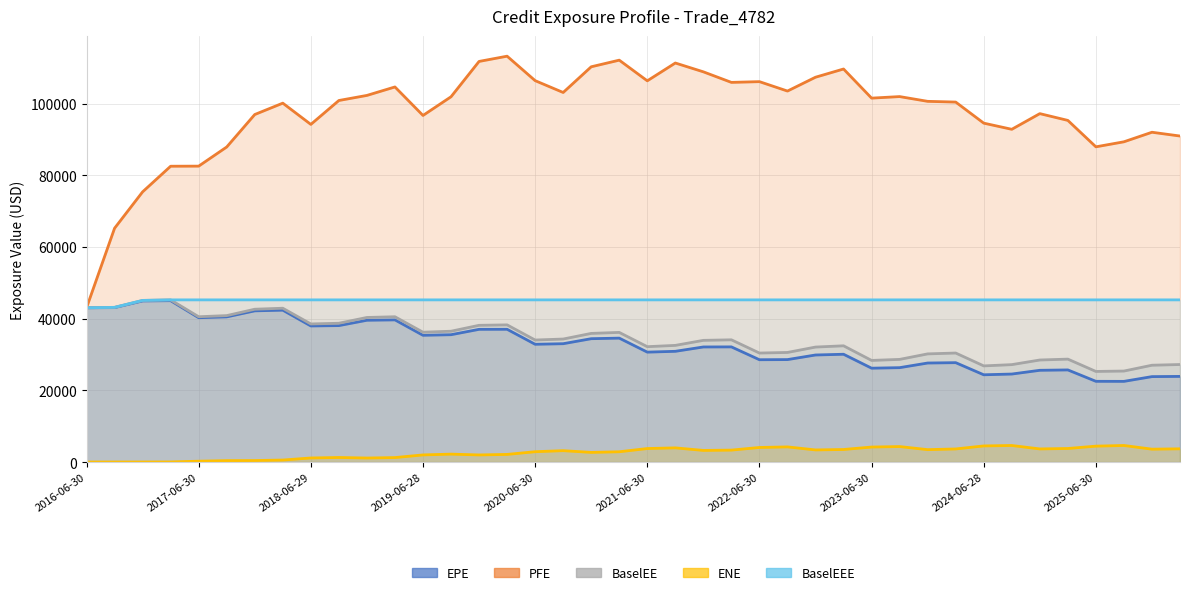

What is the difference between the maximum and minimum values in the ENE series?

4610.1